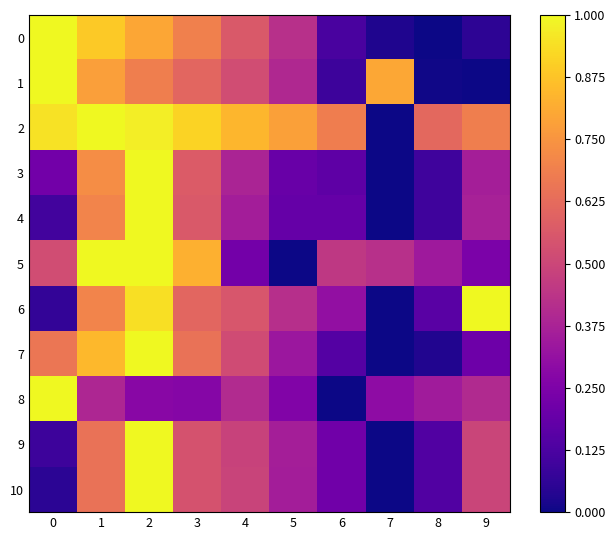

What is the spread (max minus min) of values at 0?

0.9